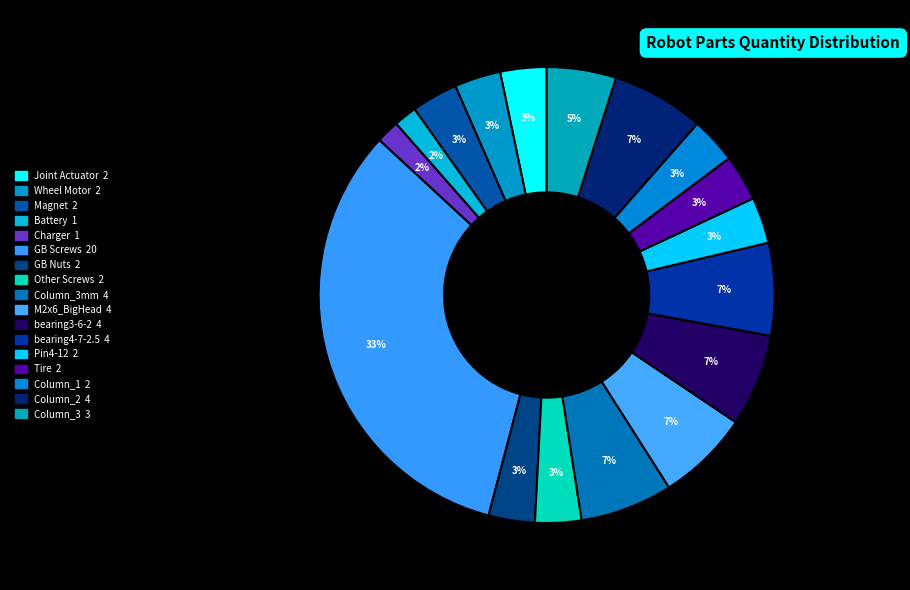

How many slices are in this pie chart?

17